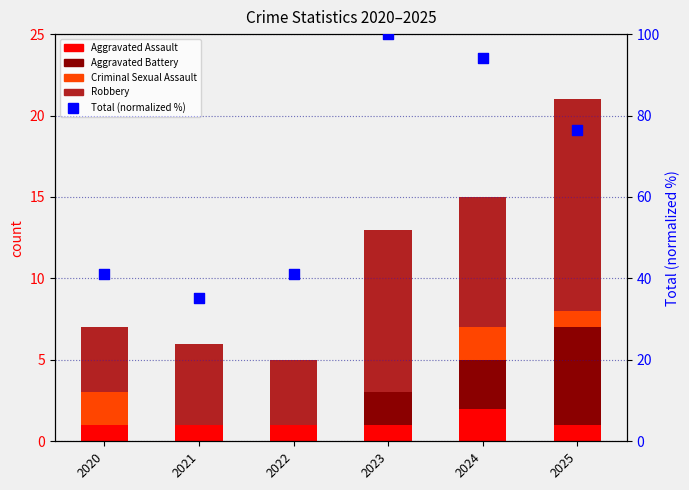

What is the change in value from 2023 to 2024?

-5.9